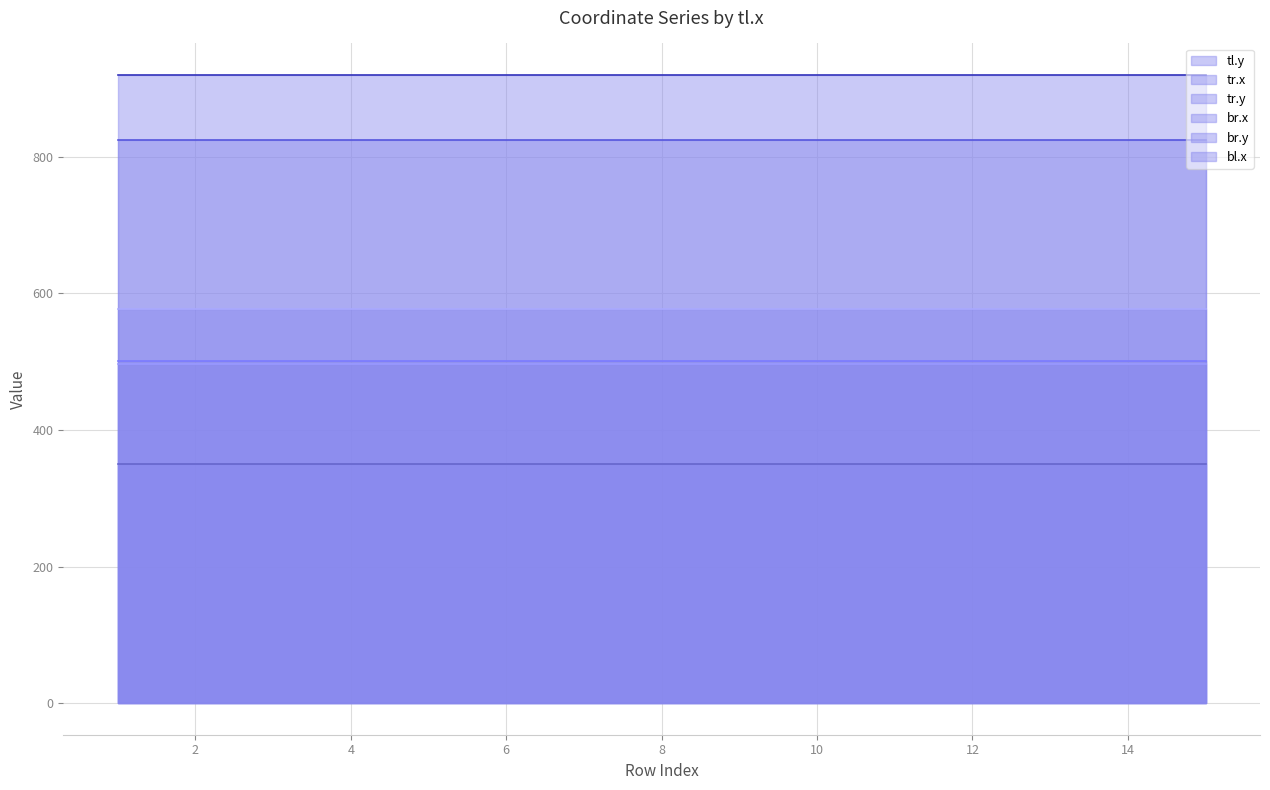

What is the difference between the highest and lowest values at 12?

570